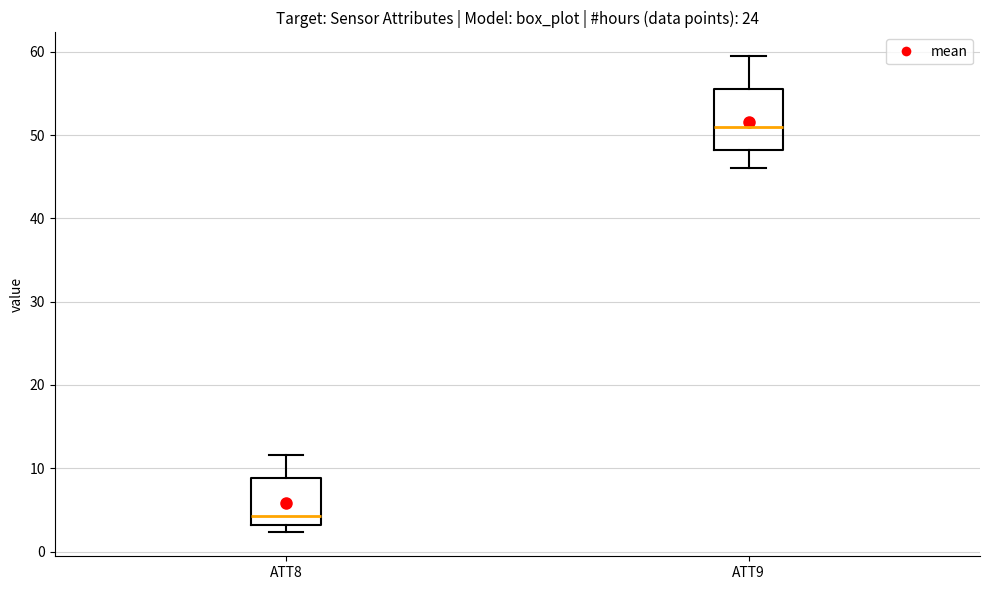

Which box is the tallest, from its lower edge to its upper edge?

ATT9